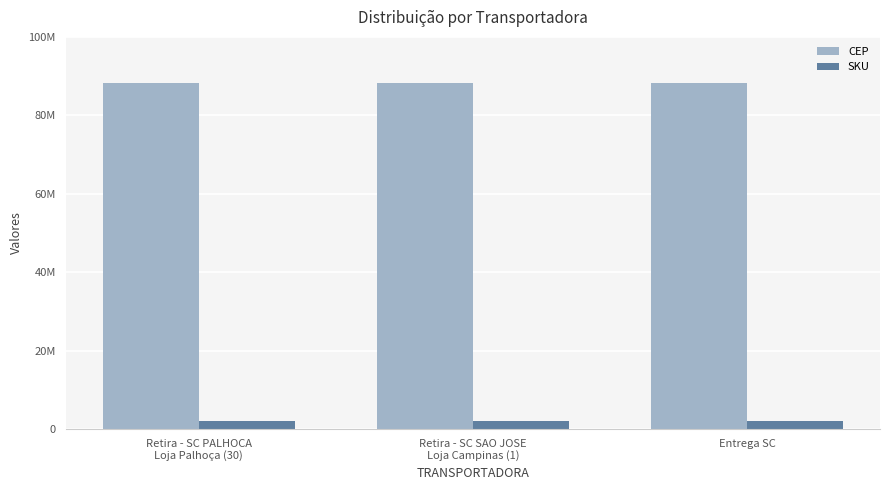

What are all the series names shown in the legend?

CEP, SKU